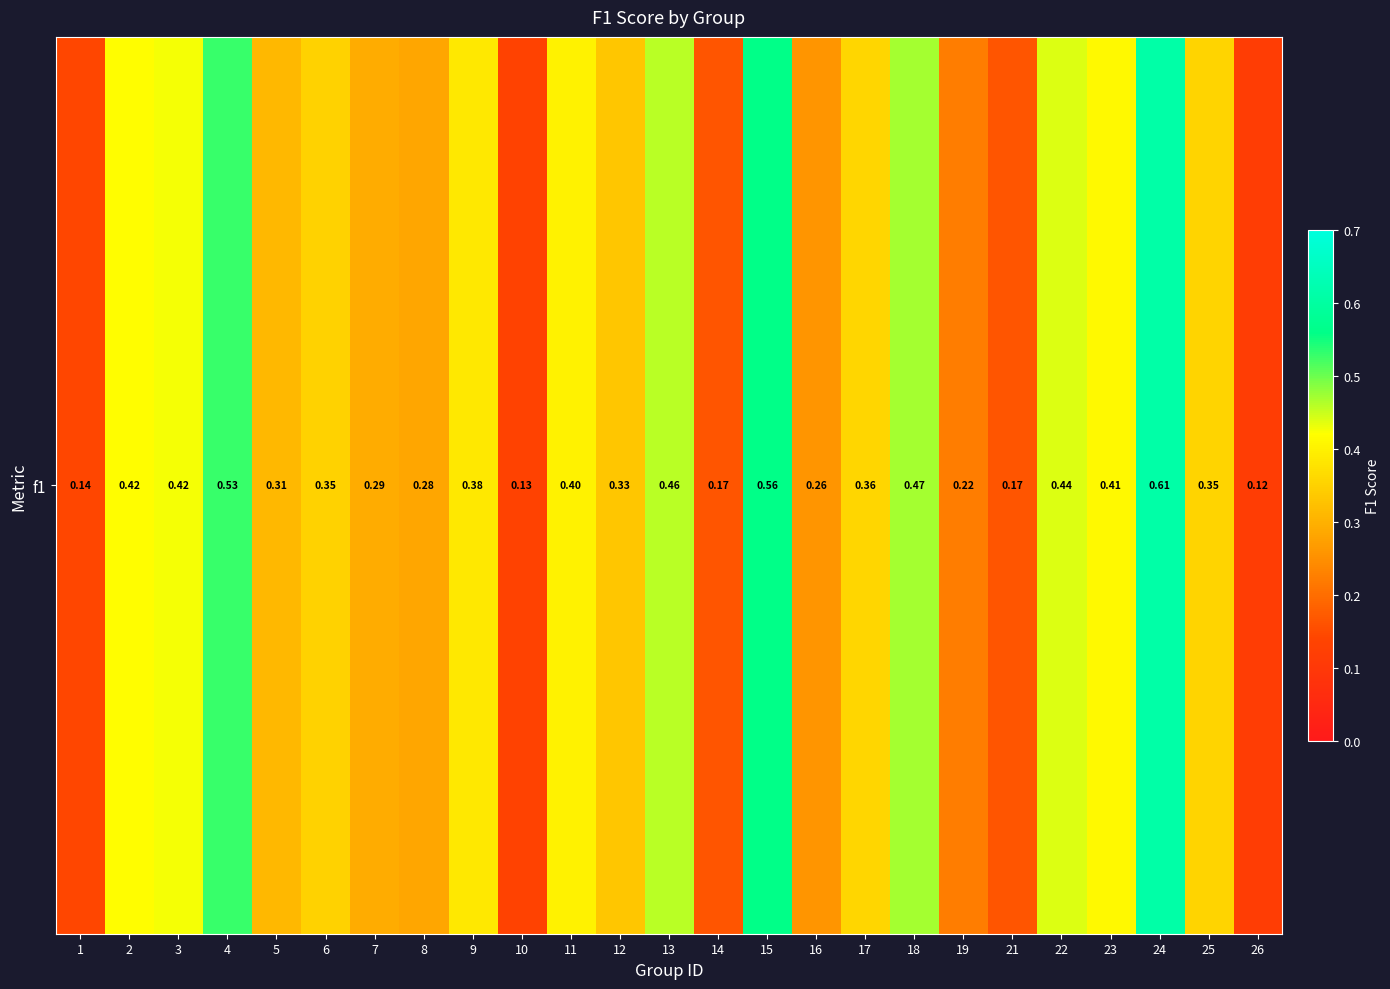

Between 1 and 13, which is larger?

13